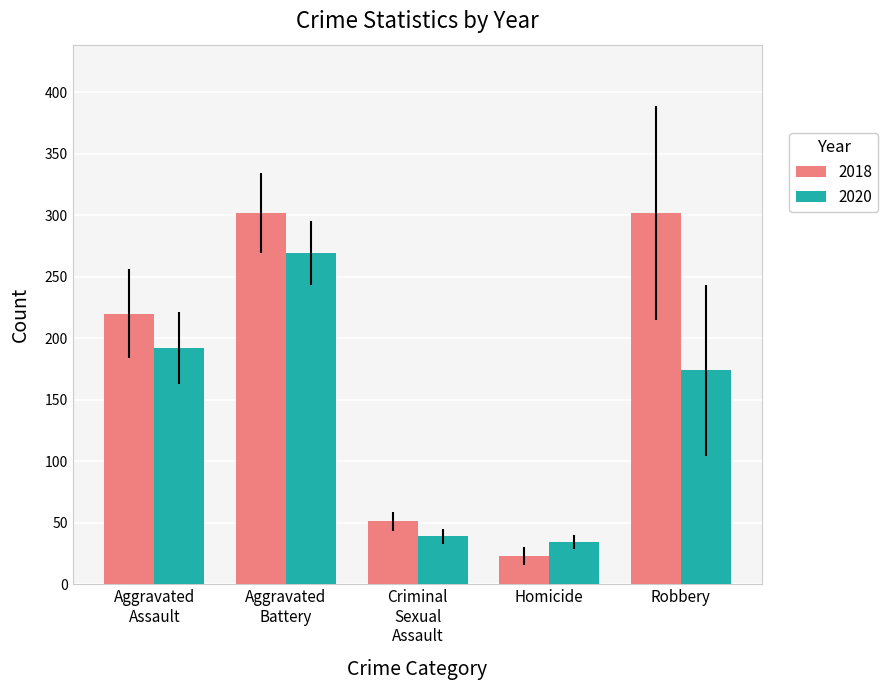

Is it true that 2020 equals 274 at Robbery?

False